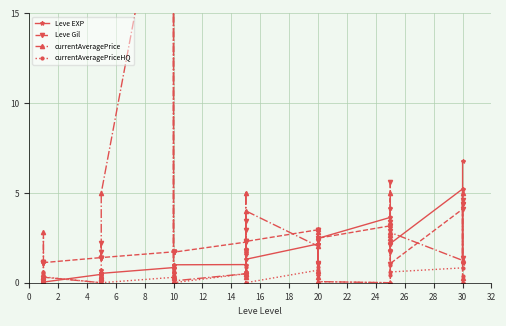

What is the difference between the highest and lowest values at 20?

1.5